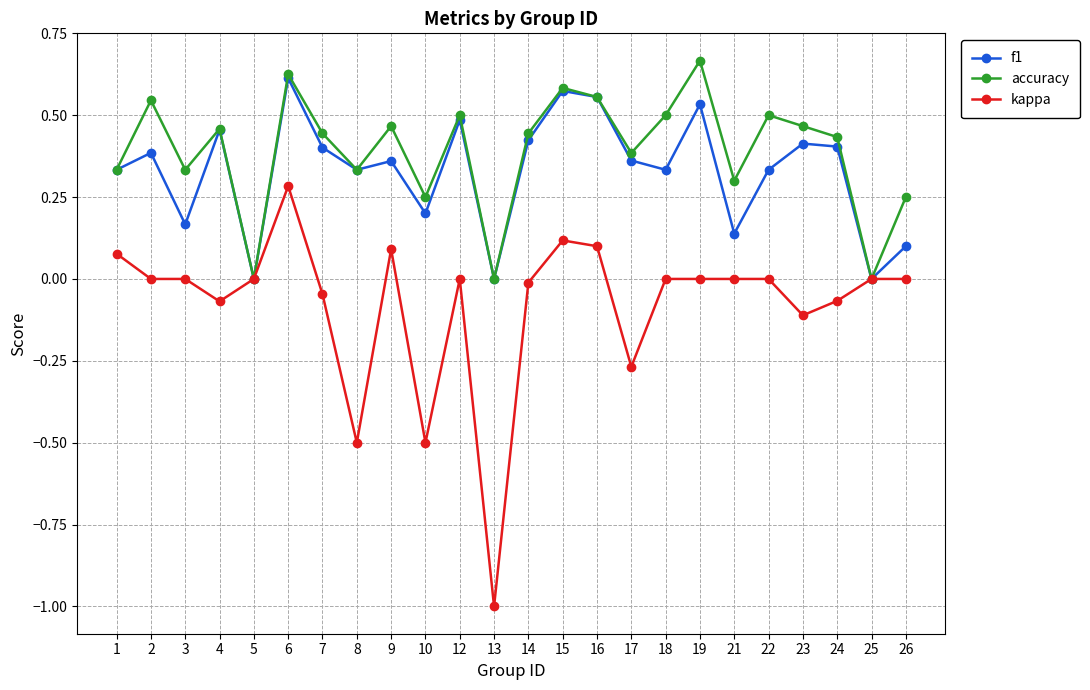

At which category does f1 reach its first local valley?

3